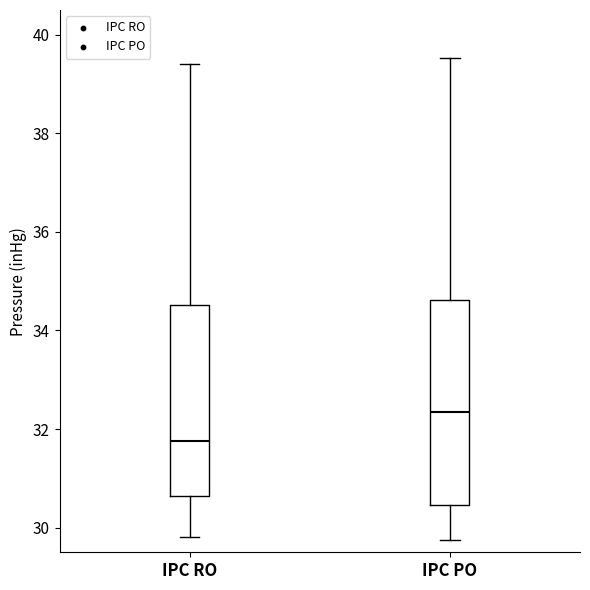

Reading left to right, read every box against the y-axis: the position of its median line, the range the box covers, and the ends of its whiskers. The values are not printed on the chart, so give them approximately, as read against the axis.

IPC RO: median 31.8, box 30.6 to 34.6, whiskers 29.8 to 39.4
IPC PO: median 32.4, box 30.4 to 34.6, whiskers 29.8 to 39.6